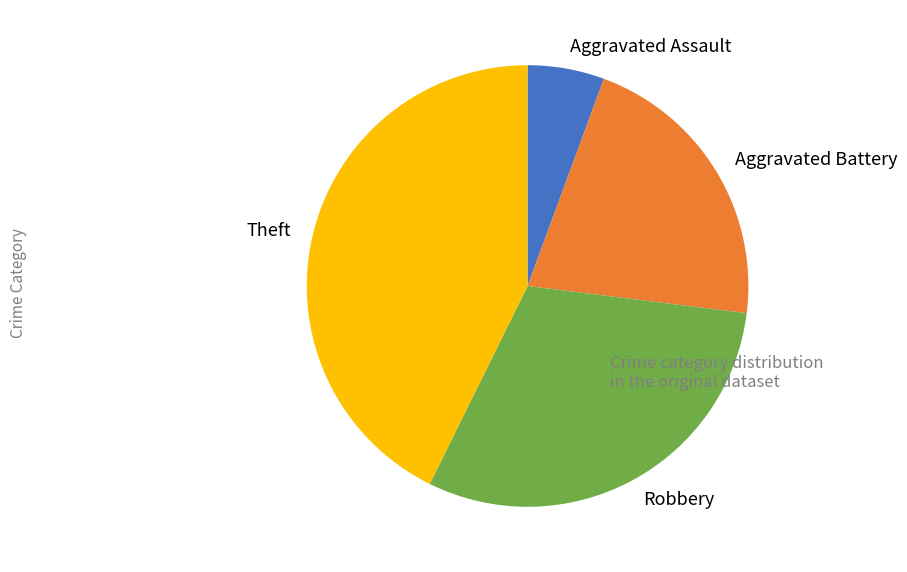

What is the largest slice in the pie chart?

Theft